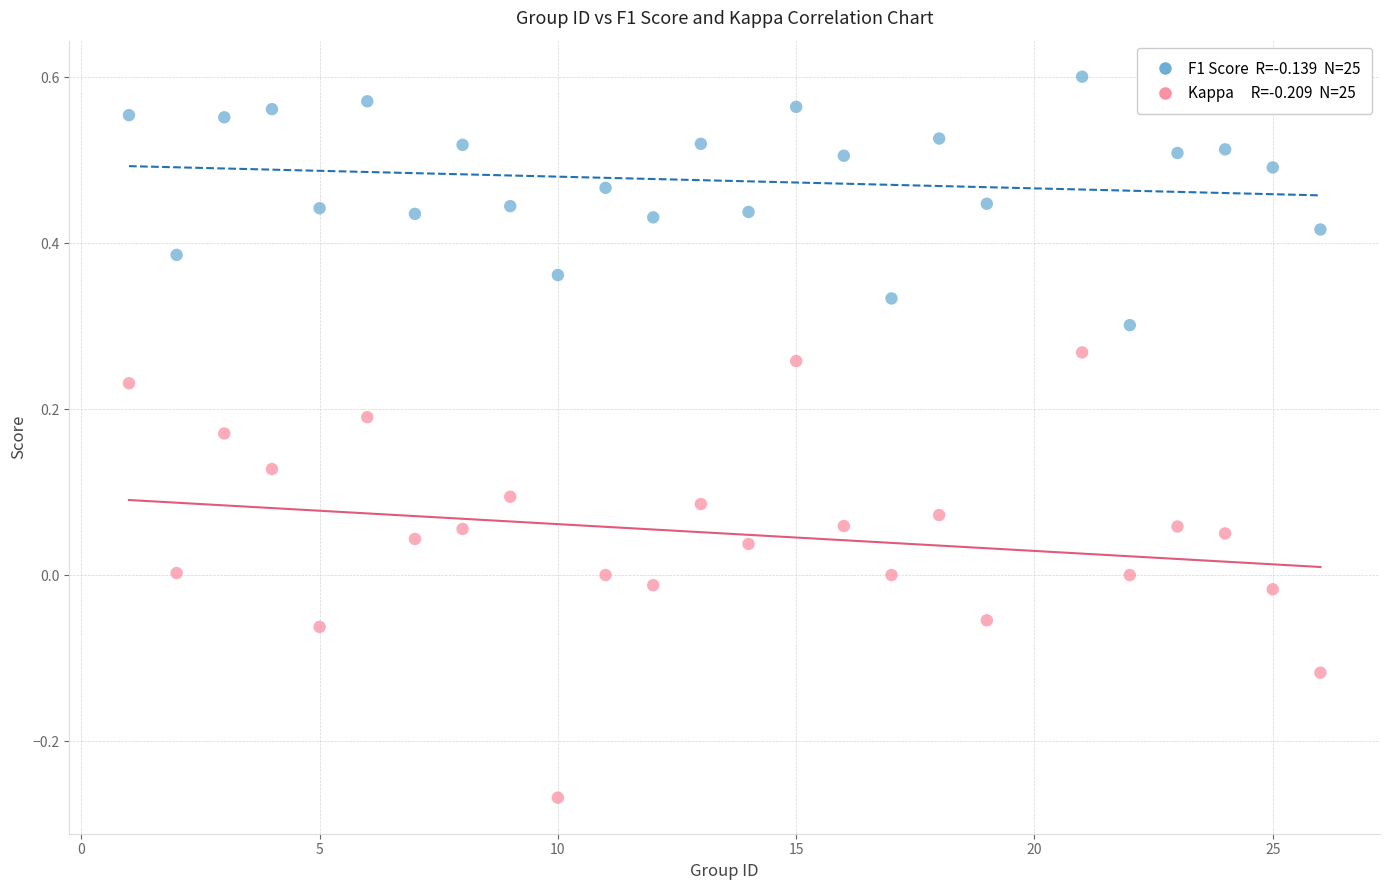

Across all data points, what is the range of Y values (max minus min)?

0.9